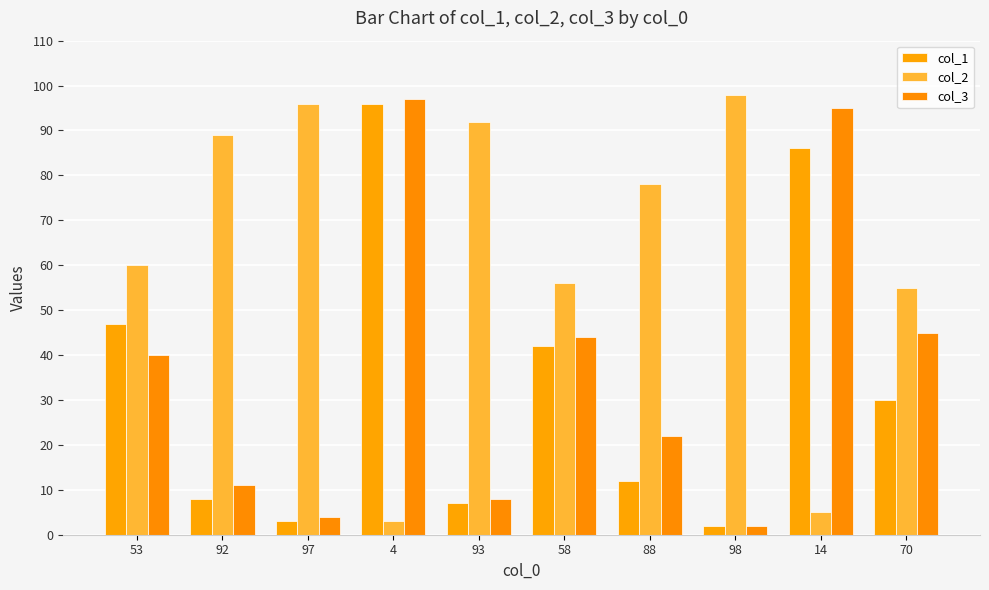

What is the label of the 9th bar from the right?

92